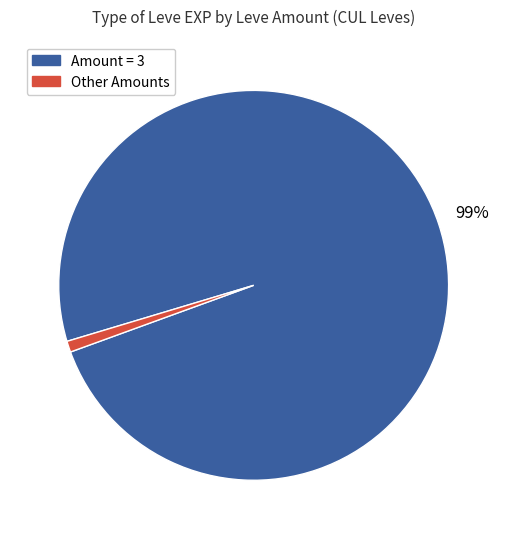

What is the smallest slice in the pie chart?

Other Amounts